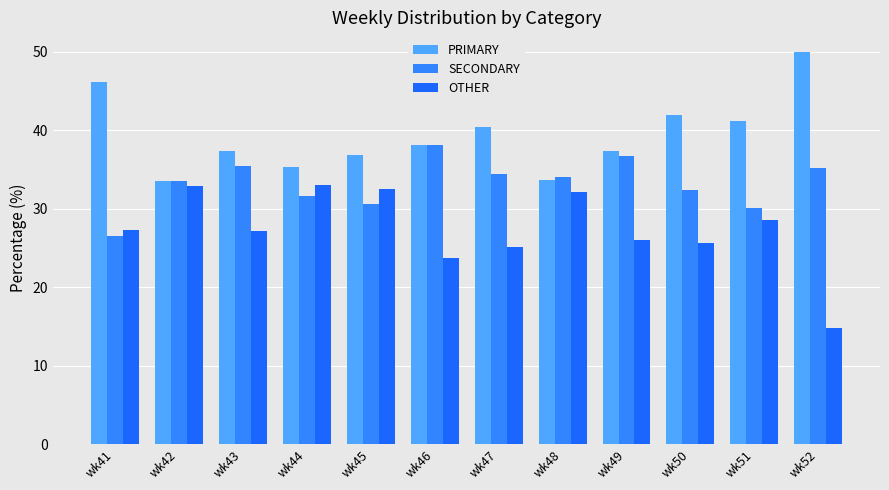

Does the chart contain any negative values?

No